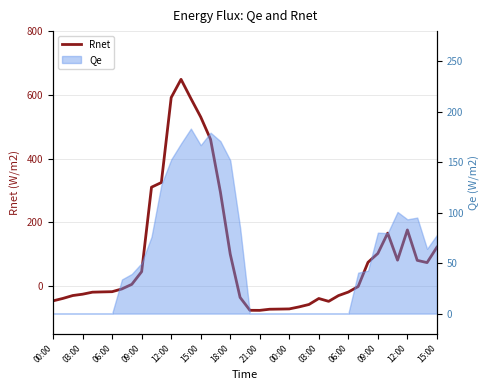

Reading left to right, what are all the values shown in this chart?

-46.7	-39.0	-30.0	-25.8	-19.4	-18.6	-17.9	-9.2	5.2	45.0	310.1	324.7	591.4	648.6	588.6	530.4	460.4	295.0	100.0	-35.8	-76.4	-76.5	-73.0	-72.5	-72.0	-65.6	-58.0	-39.3	-48.2	-30.1	-19.0	-1.7	74.3	102.2	166.0	81.1	175.9	80.4	73.4	121.7